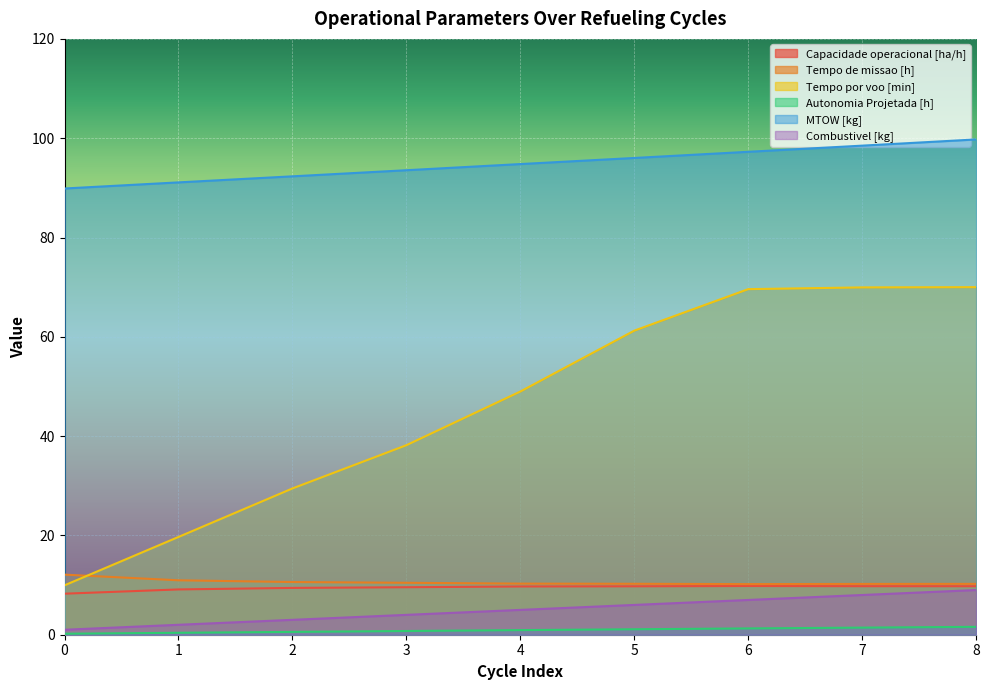

Reading left to right, extract all data points from this chart.

Capacidade operacional [ha/h]: 0=8.3	1=9.1	2=9.4	3=9.6	4=9.7	5=9.8	6=9.8	7=9.8	8=9.8
Tempo de missao [h]: 0=12.1	1=11.0	2=10.6	3=10.5	4=10.3	5=10.3	6=10.2	7=10.2	8=10.2
Tempo por voo [min]: 0=9.9	1=19.7	2=29.5	3=38.2	4=49.0	5=61.2	6=69.6	7=70.0	8=70.0
Autonomia Projetada [h]: 0=0.2	1=0.4	2=0.6	3=0.8	4=0.9	5=1.1	6=1.3	7=1.4	8=1.6
MTOW [kg]: 0=89.9	1=91.1	2=92.3	3=93.5	4=94.8	5=96.0	6=97.3	7=98.5	8=99.8
Combustivel [kg]: 0=1.0	1=2.0	2=3.0	3=4.0	4=5.0	5=6.0	6=7.0	7=8.0	8=9.0